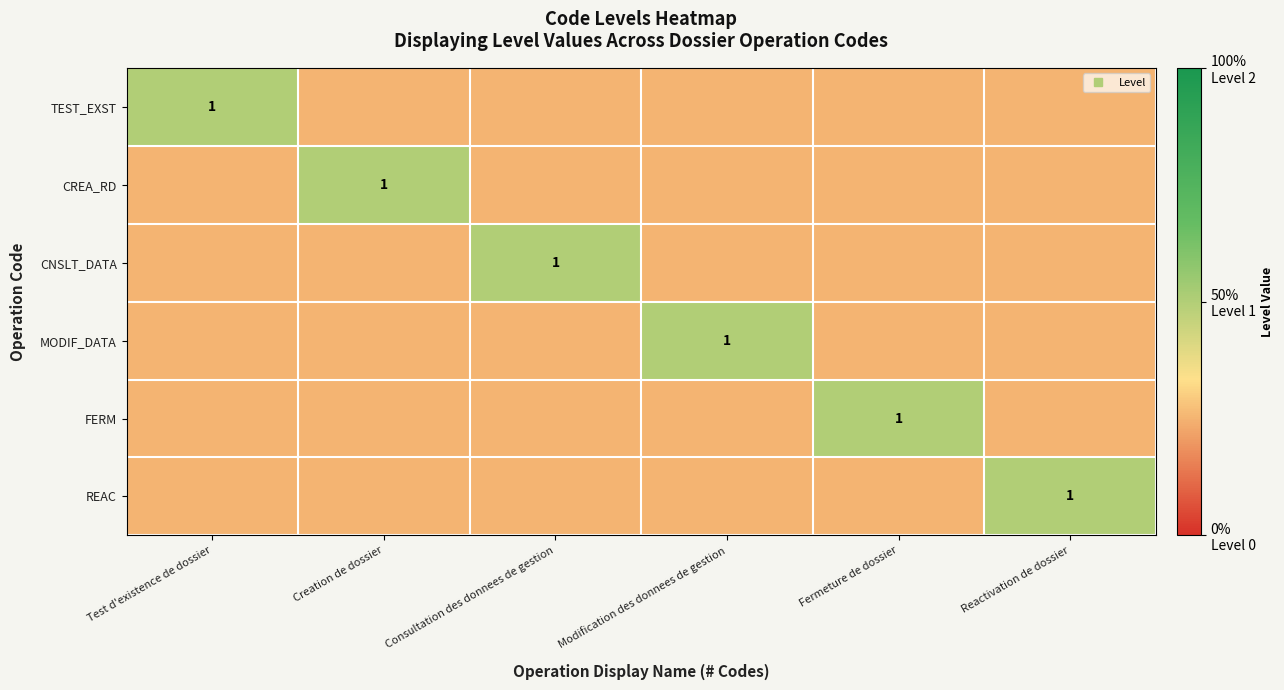

At which label does FERM reach its minimum?

Test d'existence de dossier